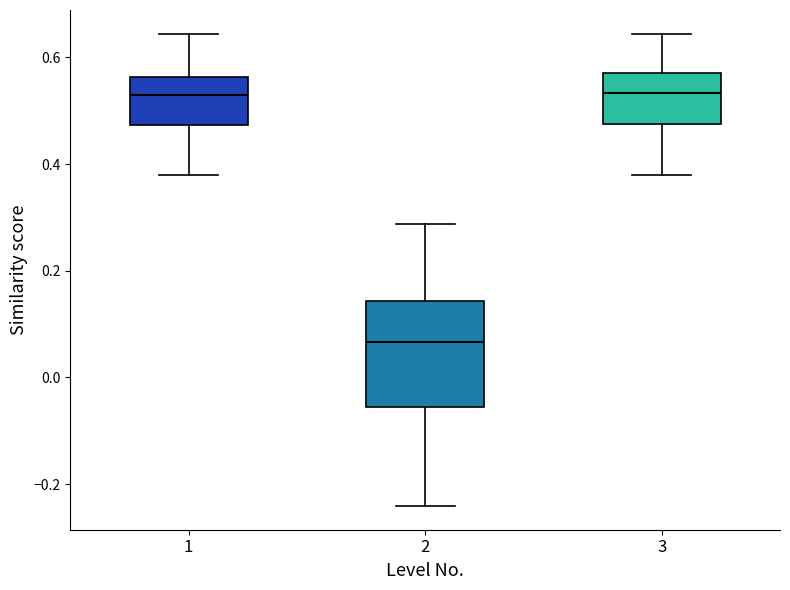

Reading left to right, transcribe this box plot: for each box, give where its median line is, the range the box spans, and where its two whiskers end, as read against the y-axis. The values are not printed on the chart, so give them approximately, as read against the axis.

1: median 0.52, box 0.48 to 0.56, whiskers 0.38 to 0.64
2: median 0.06, box -0.06 to 0.14, whiskers -0.24 to 0.28
3: median 0.54, box 0.48 to 0.58, whiskers 0.38 to 0.64